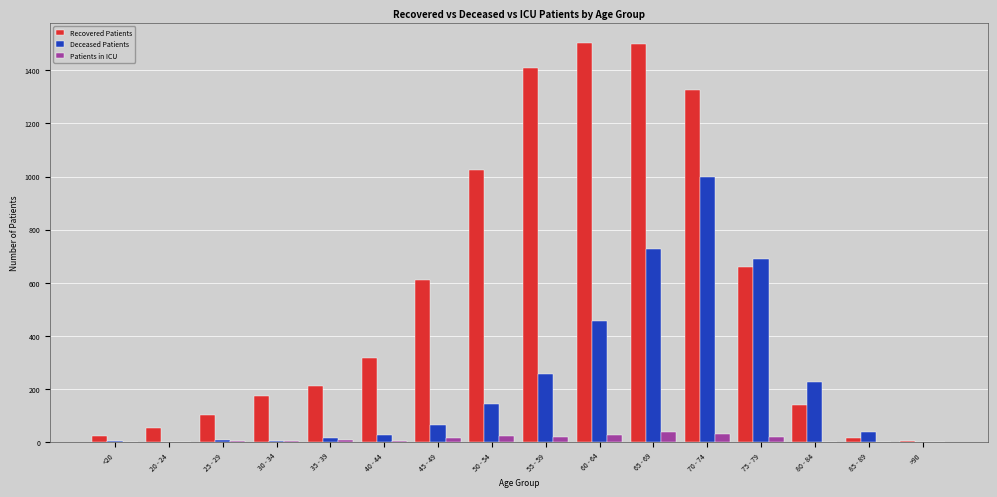

Which series changed the most between 40 - 44 and 50 - 54?

Recovered Patients